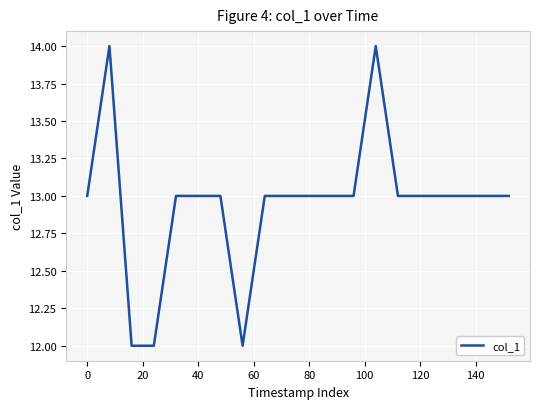

What is the minimum value shown in the chart?

12